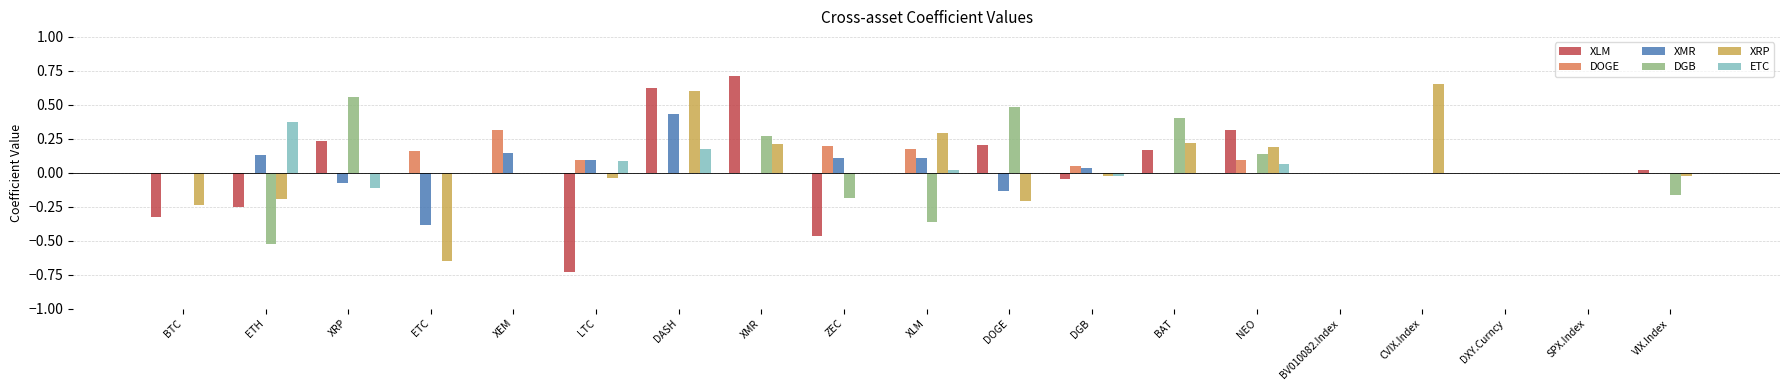

The XRP series shows -0.2 at ETH. True or false?

True